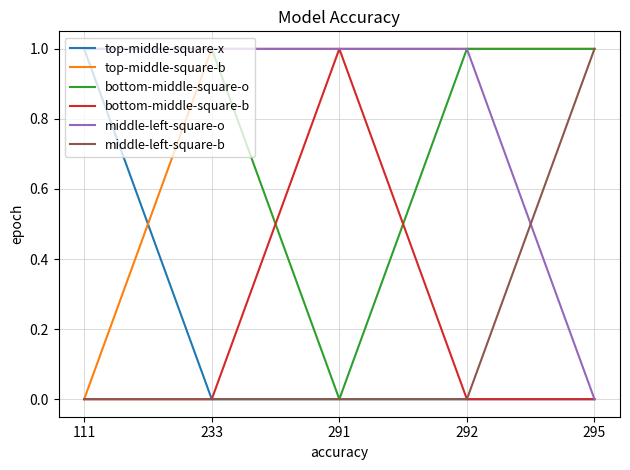

The value of bottom-middle-square-o at 292 is 0. True or false?

False